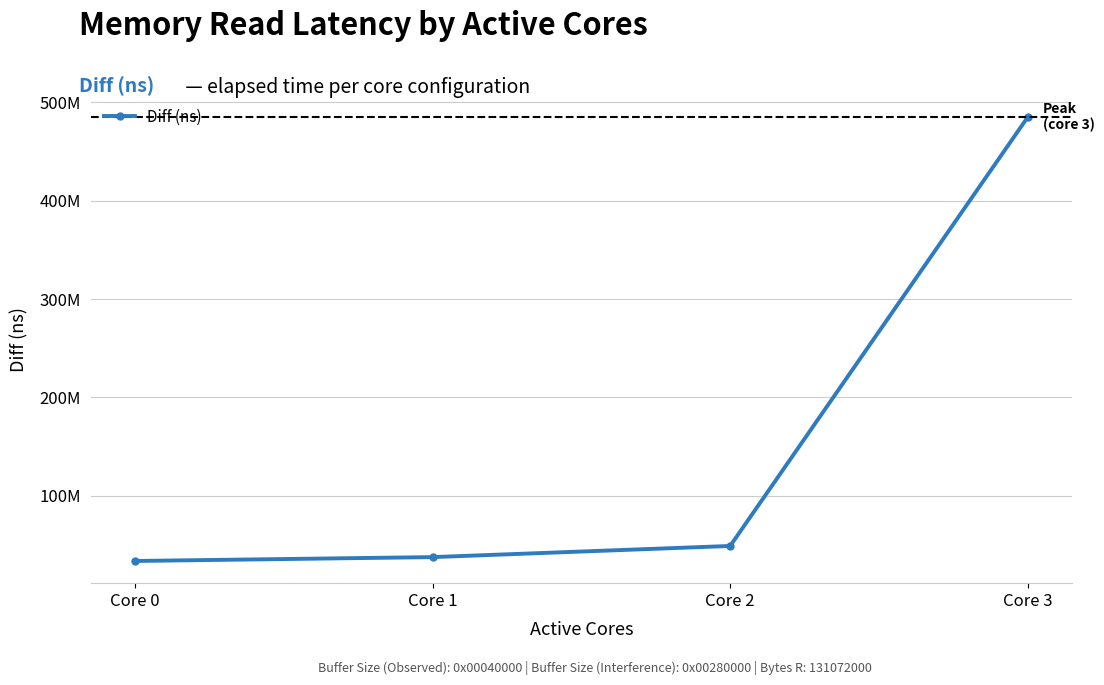

Is this an area chart (filled region under the line)?

No